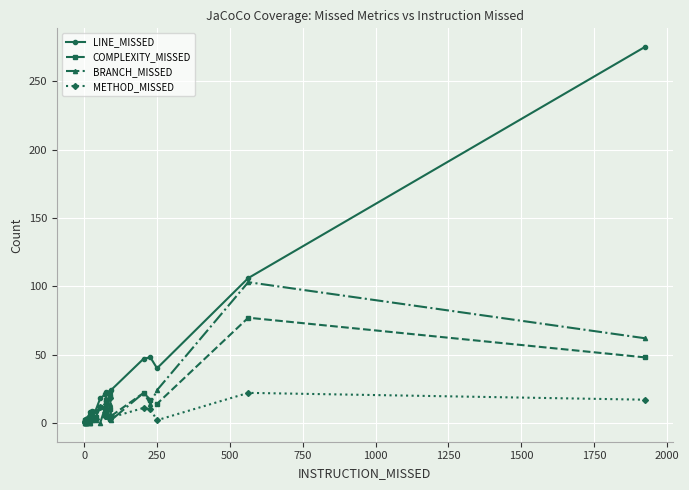

True or false: LINE_MISSED and BRANCH_MISSED cross at least once.

False